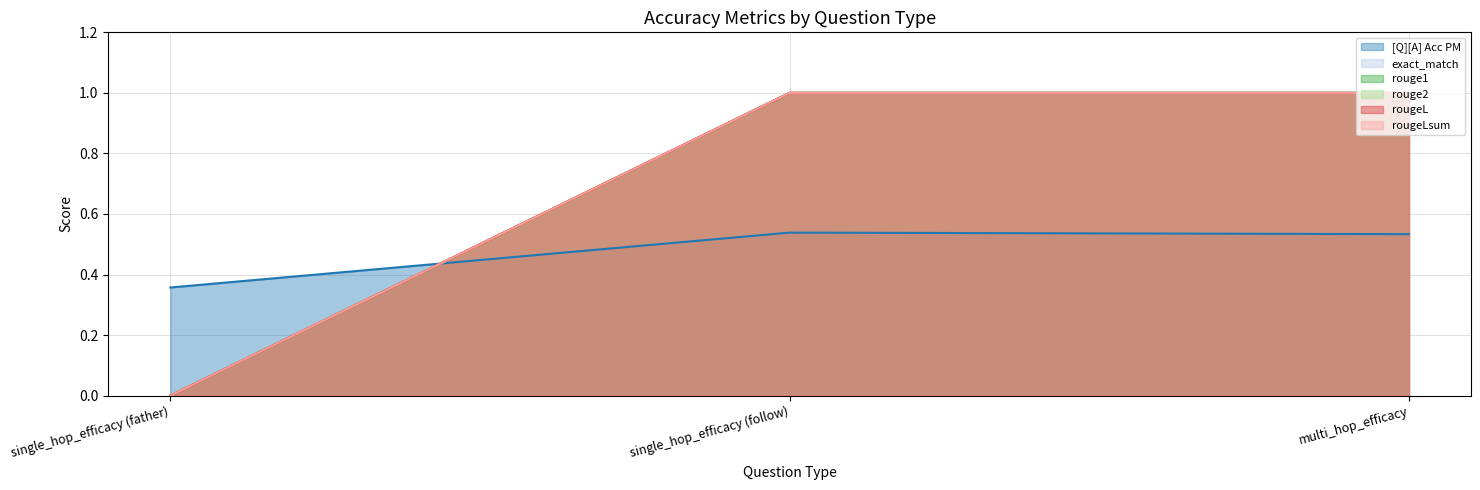

Reading left to right, transcribe all the data shown in this chart.

[Q][A] Acc PM: single_hop_efficacy (father)=0.4	single_hop_efficacy (follow)=0.5	multi_hop_efficacy=0.5
exact_match: single_hop_efficacy (father)=0.0	single_hop_efficacy (follow)=1.0	multi_hop_efficacy=1.0
rouge1: single_hop_efficacy (father)=0.0	single_hop_efficacy (follow)=1.0	multi_hop_efficacy=1.0
rouge2: single_hop_efficacy (father)=0.0	single_hop_efficacy (follow)=1.0	multi_hop_efficacy=1.0
rougeL: single_hop_efficacy (father)=0.0	single_hop_efficacy (follow)=1.0	multi_hop_efficacy=1.0
rougeLsum: single_hop_efficacy (father)=0.0	single_hop_efficacy (follow)=1.0	multi_hop_efficacy=1.0